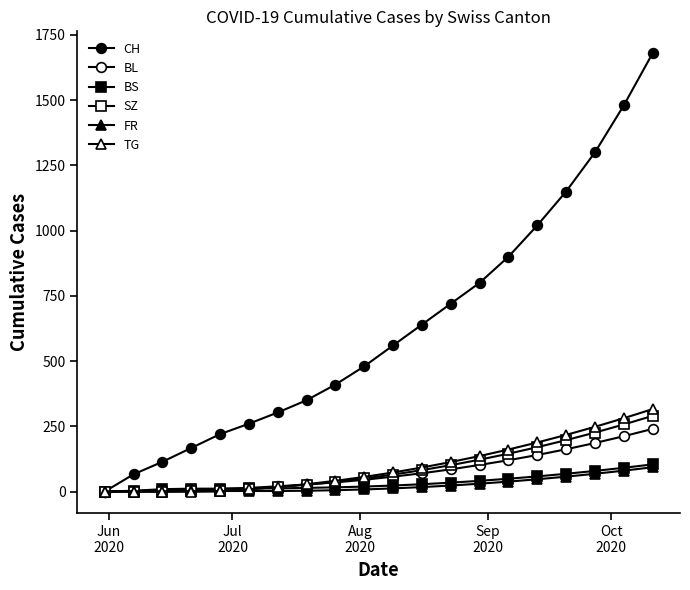

How many lines are shown in the chart?

6